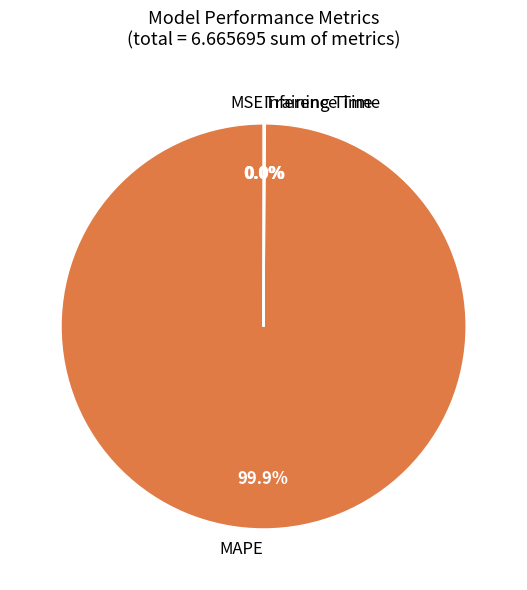

Which category accounts for the majority?

MAPE